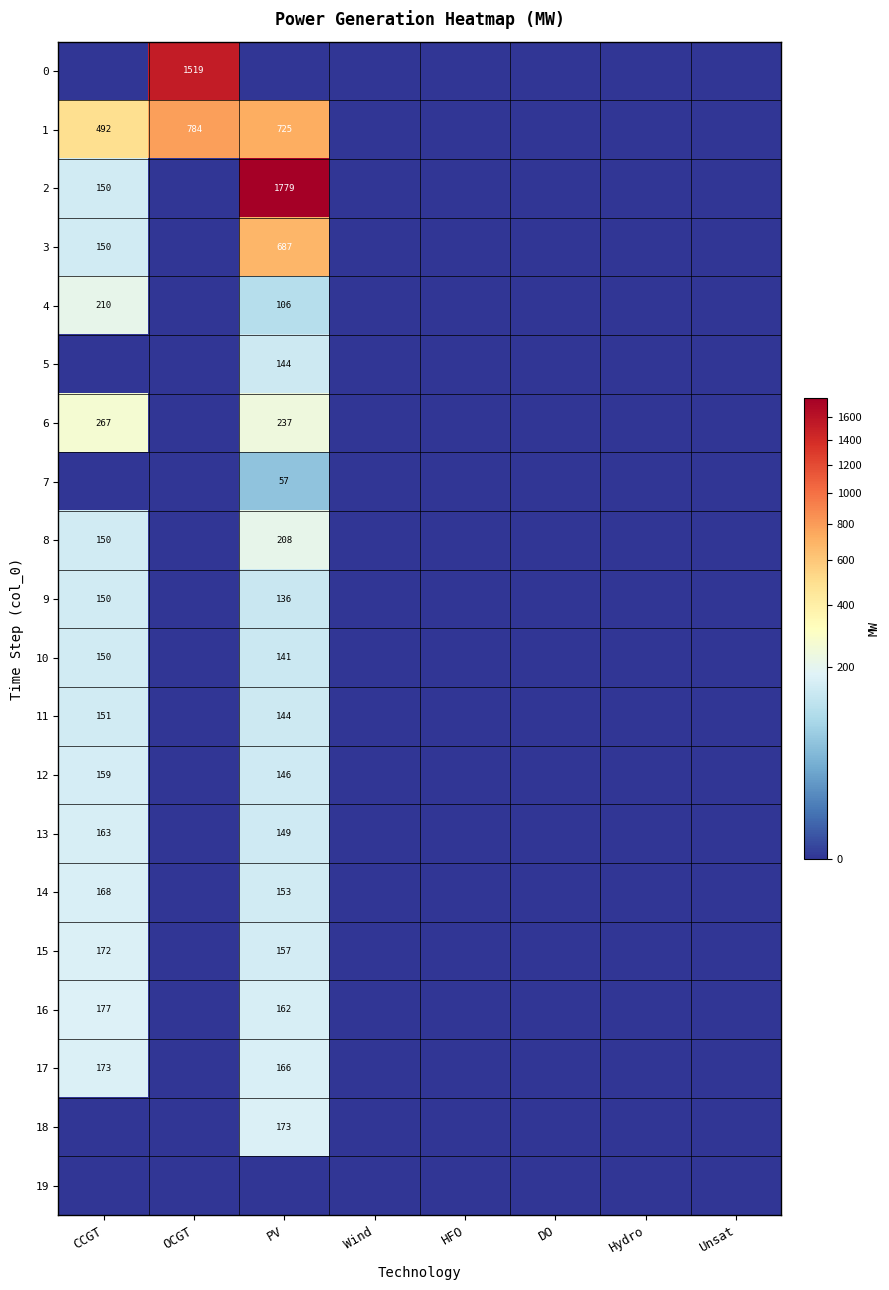

Is it true that 17 equals 222 at PV?

False